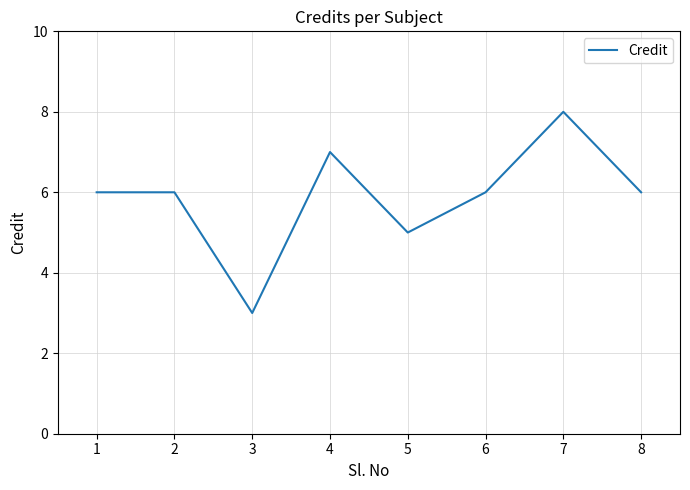

What is the minimum value shown in the chart?

3